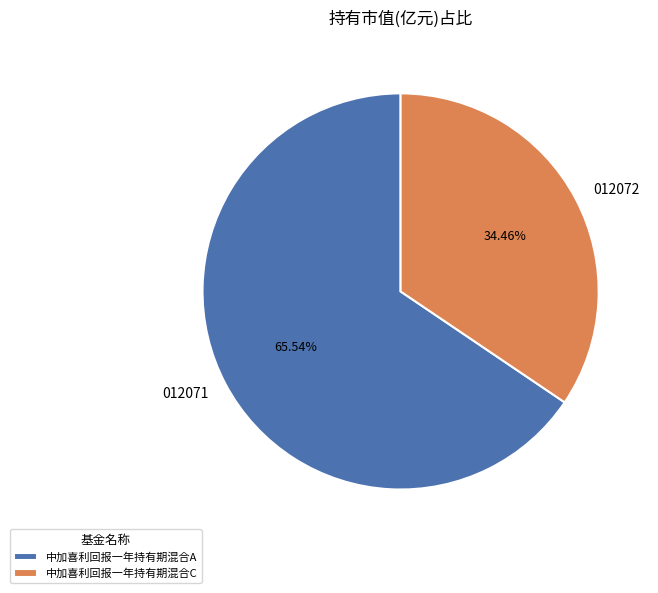

Does 中加喜利回报一年持有期混合C account for over 50% of the chart?

No